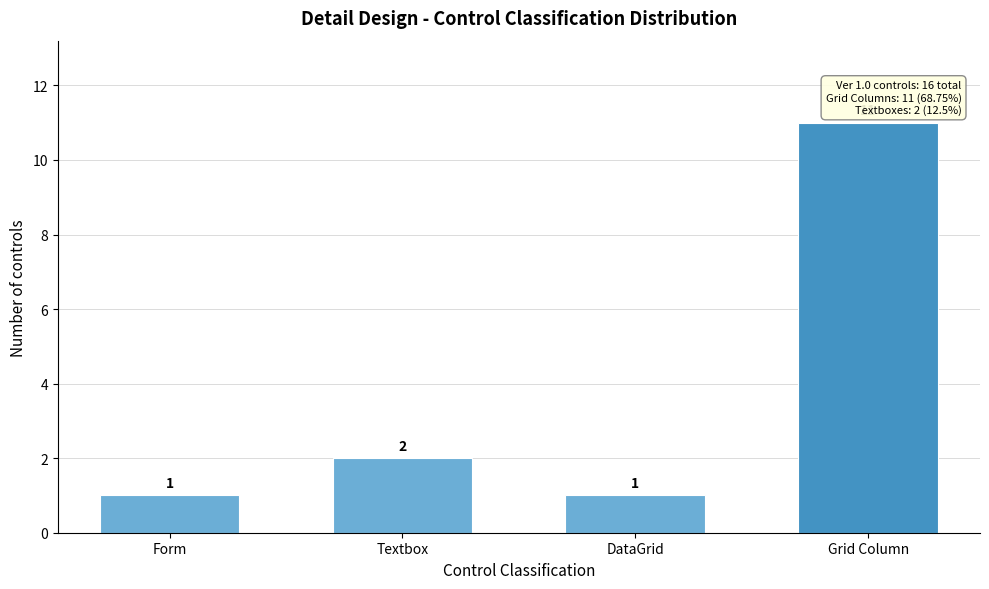

Reading left to right, list all the values displayed in this chart.

1	2	1	11